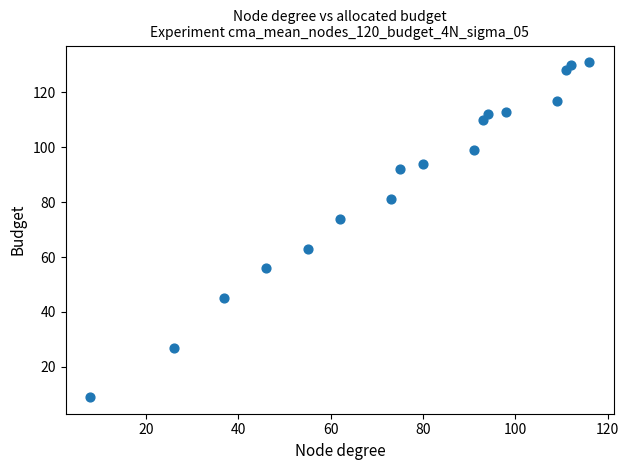

What Y value in the scatter plot is closest to 70?

74